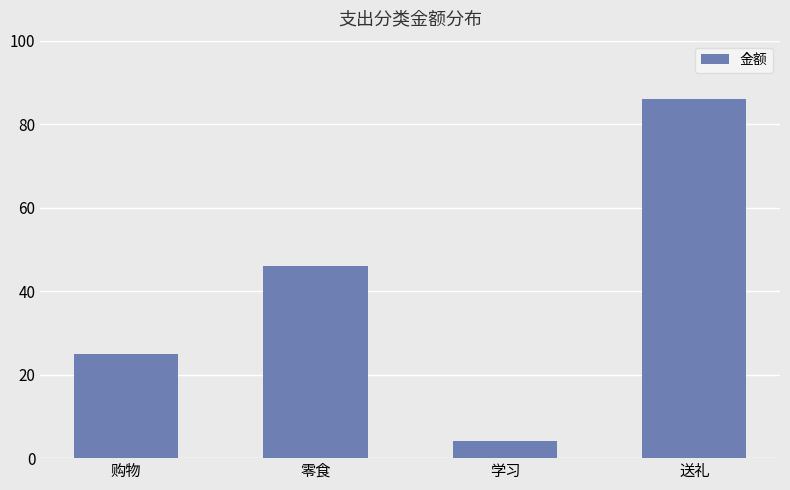

What value does the data have at 零食, to the nearest 5?

45